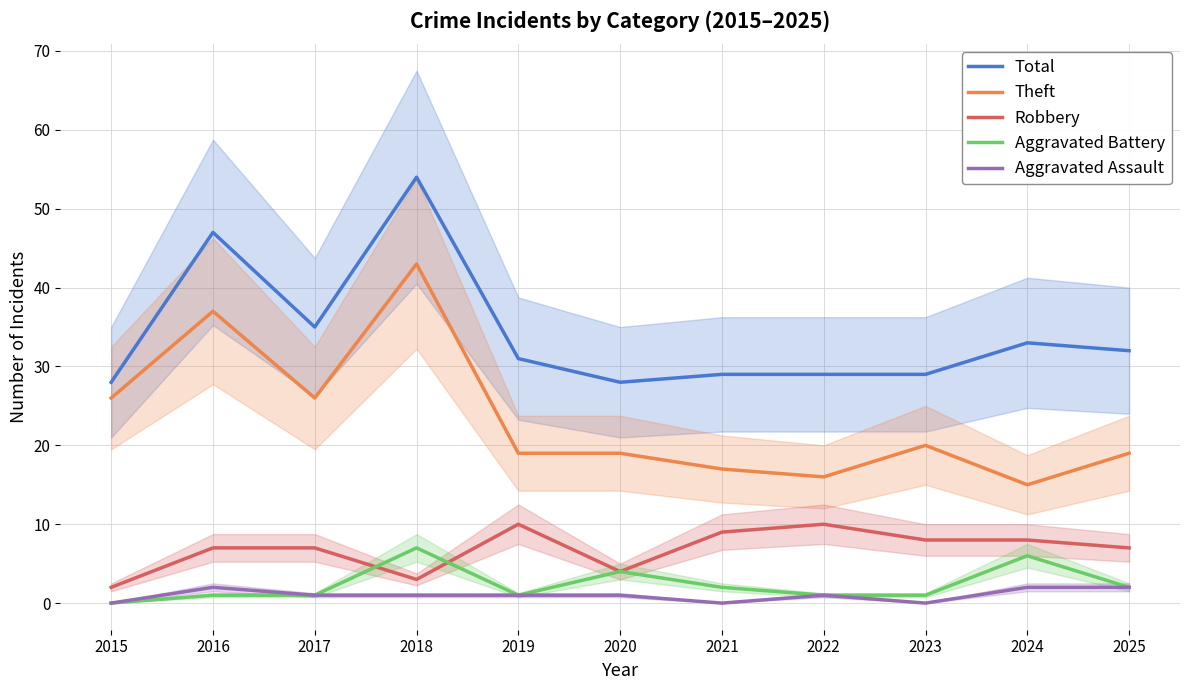

True or false: Aggravated Battery has a value of 0 at 2022.

False